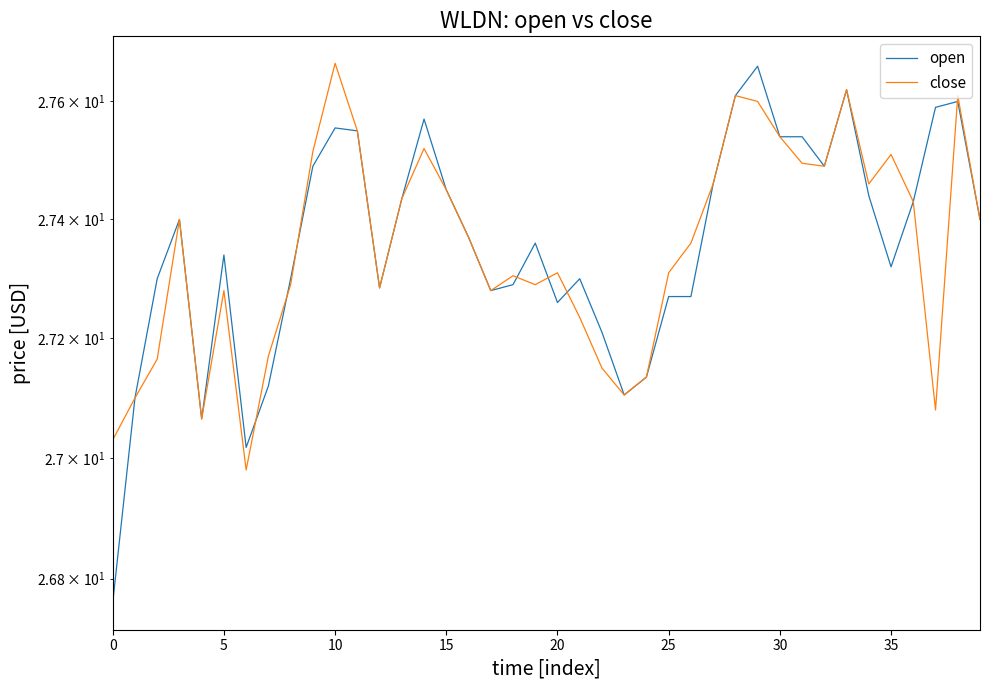

Is this an area chart (filled region under the line)?

No